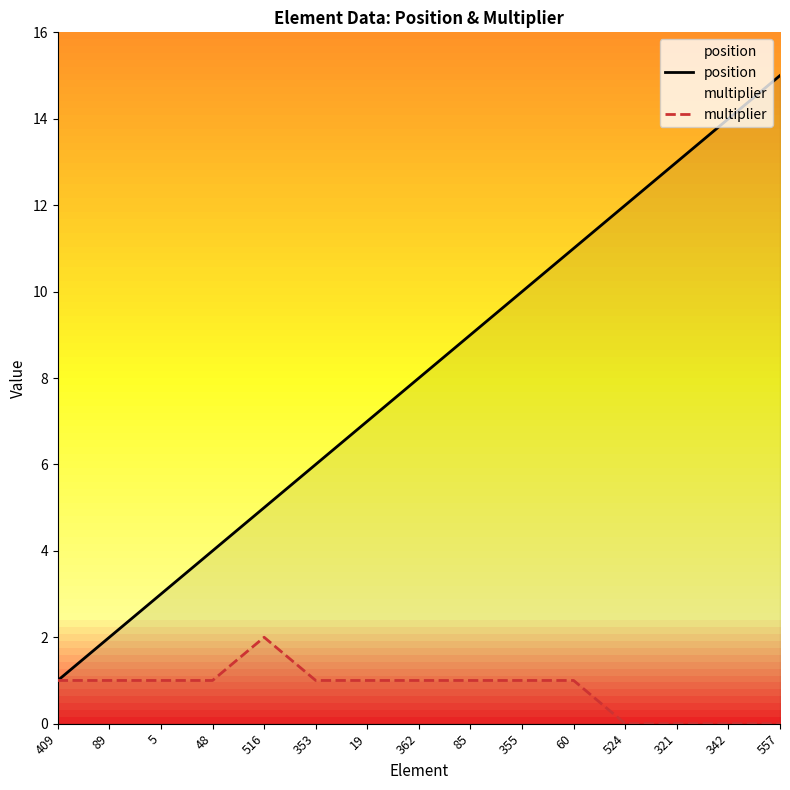

Reading left to right, transcribe all the data shown in this chart.

position: 1	2	3	4	5	6	7	8	9	10	11	12	13	14	15
multiplier: 1	1	1	1	2	1	1	1	1	1	1	0	0	0	0